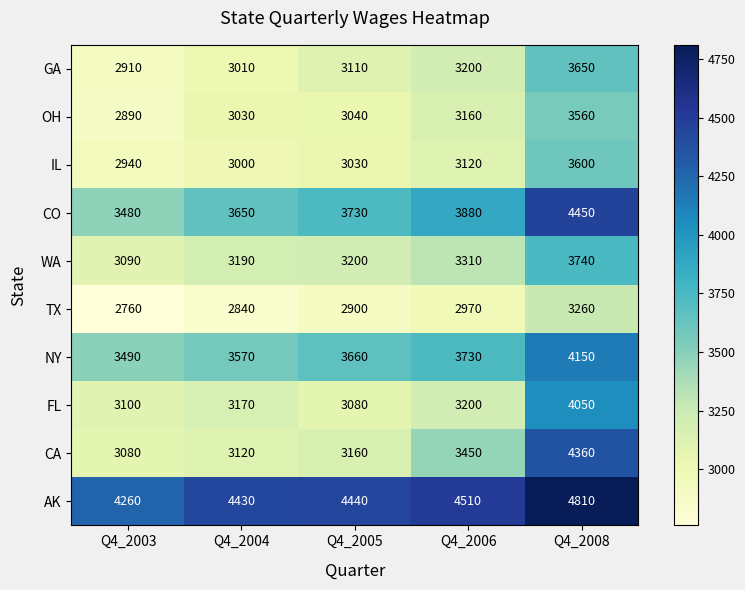

Which series has the largest range (max minus min)?

CA